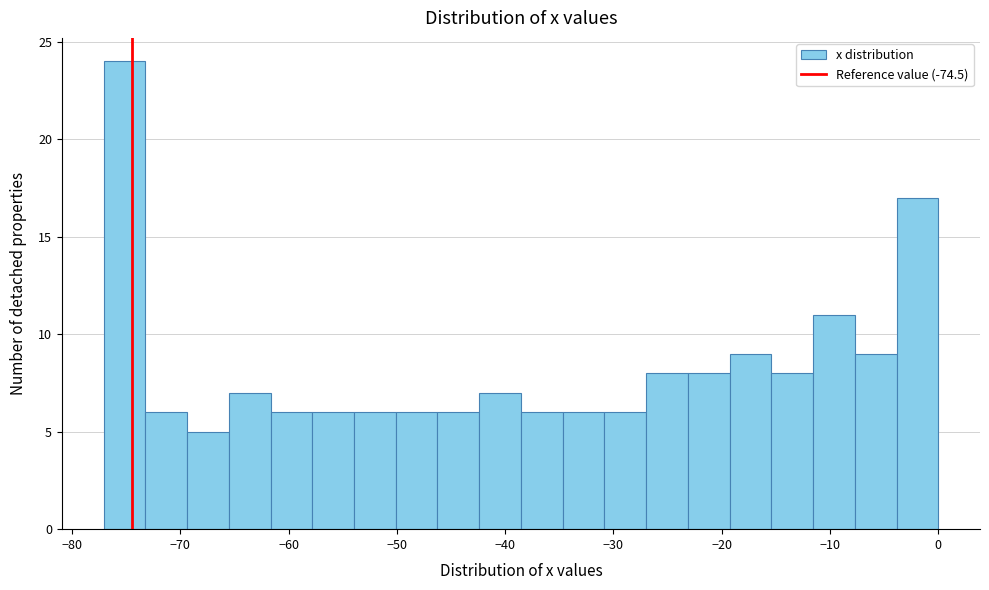

Read against the x-axis, roughly where is the centre of the tallest bar?

-75